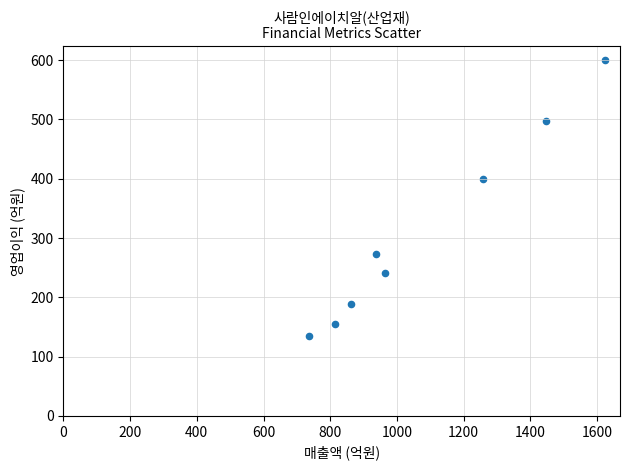

What is the average X value?

1080